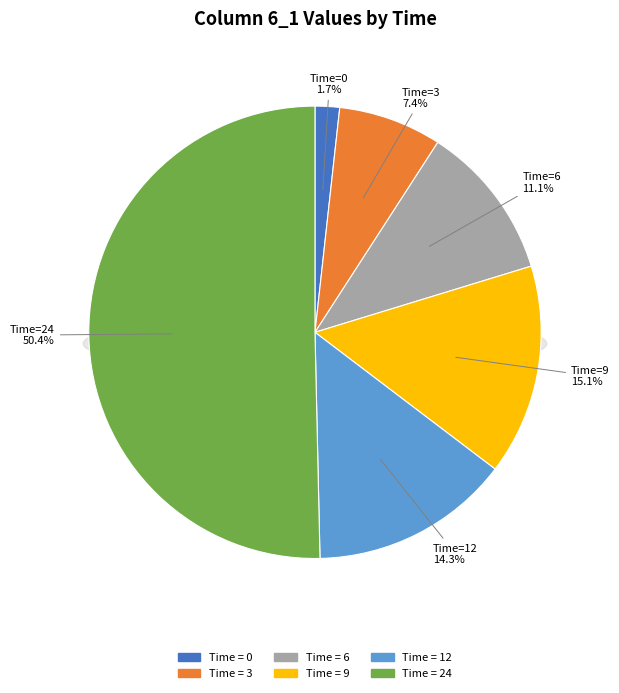

Which category accounts for the majority?

24